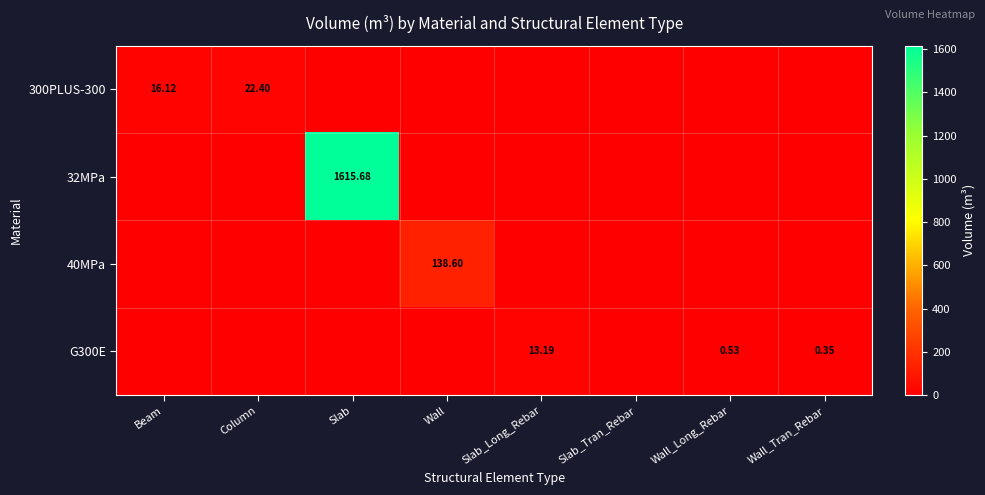

What is the total value across all series at Column?

22.4